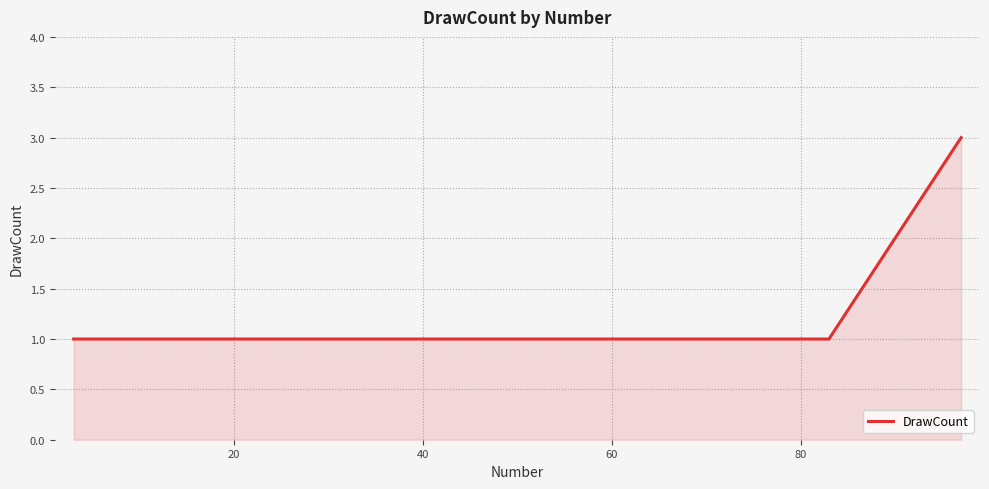

What is the average value?

1